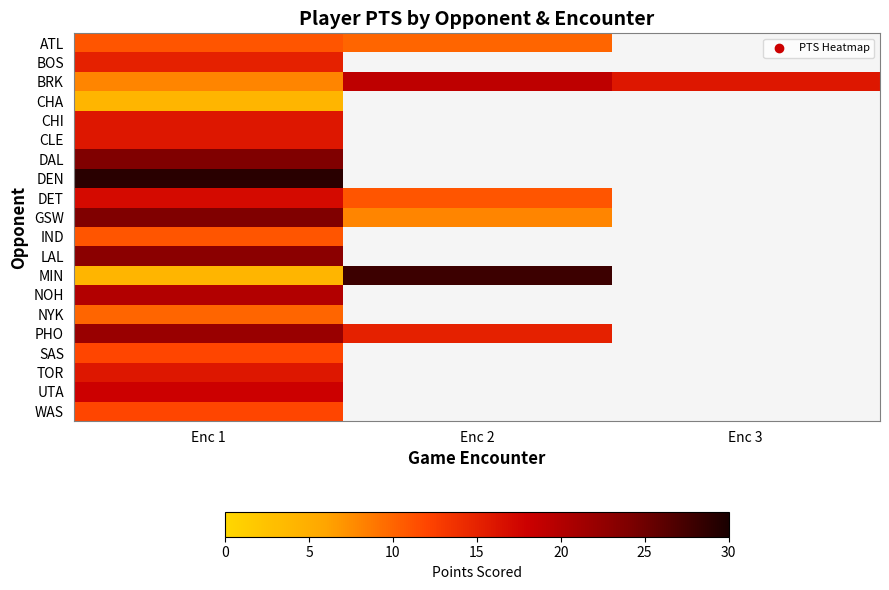

Which has a higher value, Enc 1 or Enc 3?

Enc 3